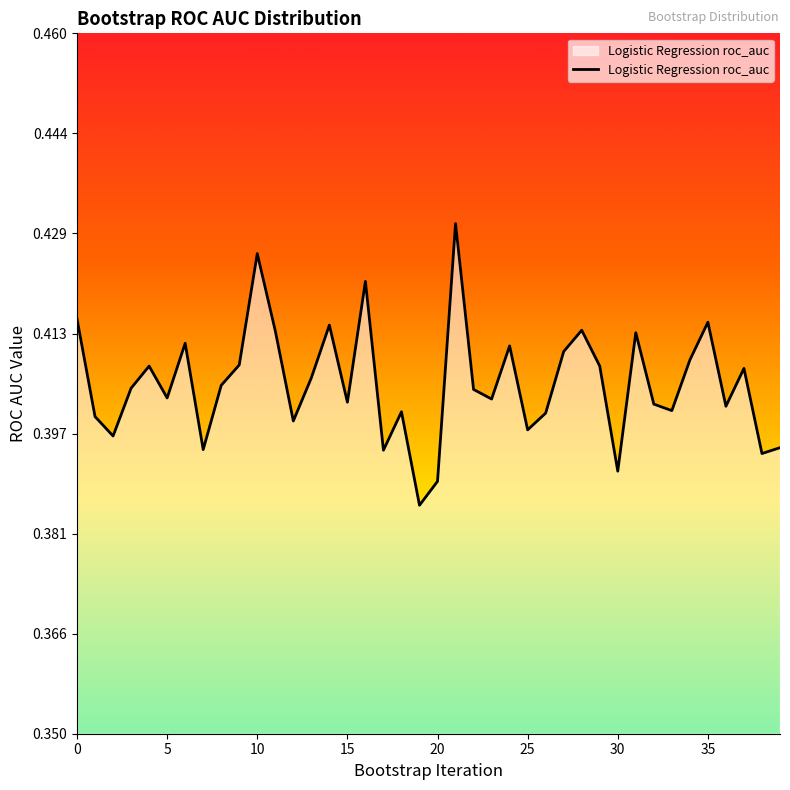

What is the label of the 33rd point from the left?

32